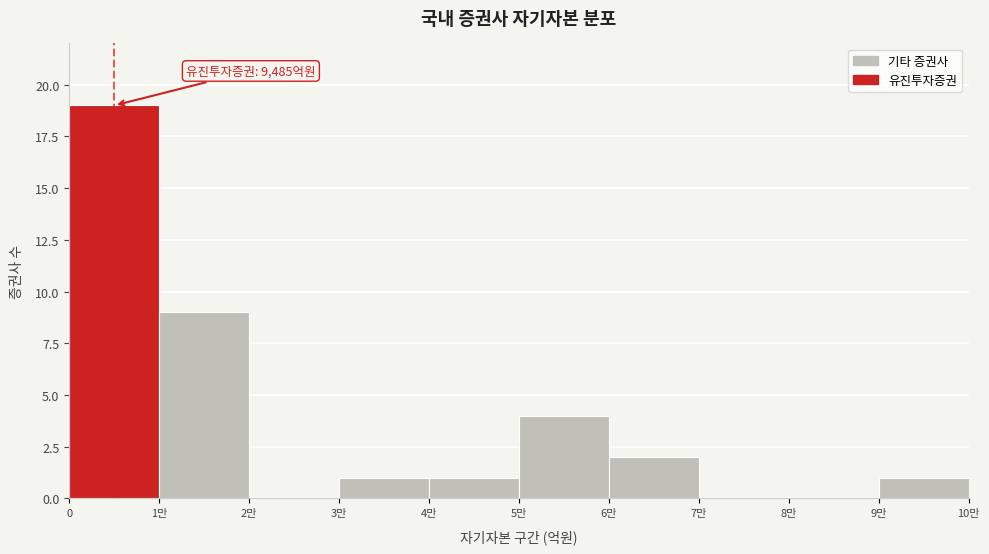

Reading left to right, what are all the values shown in this chart?

0=19	1만=9	2만=0	3만=1	4만=1	5만=4	6만=2	7만=0	8만=0	9만=1